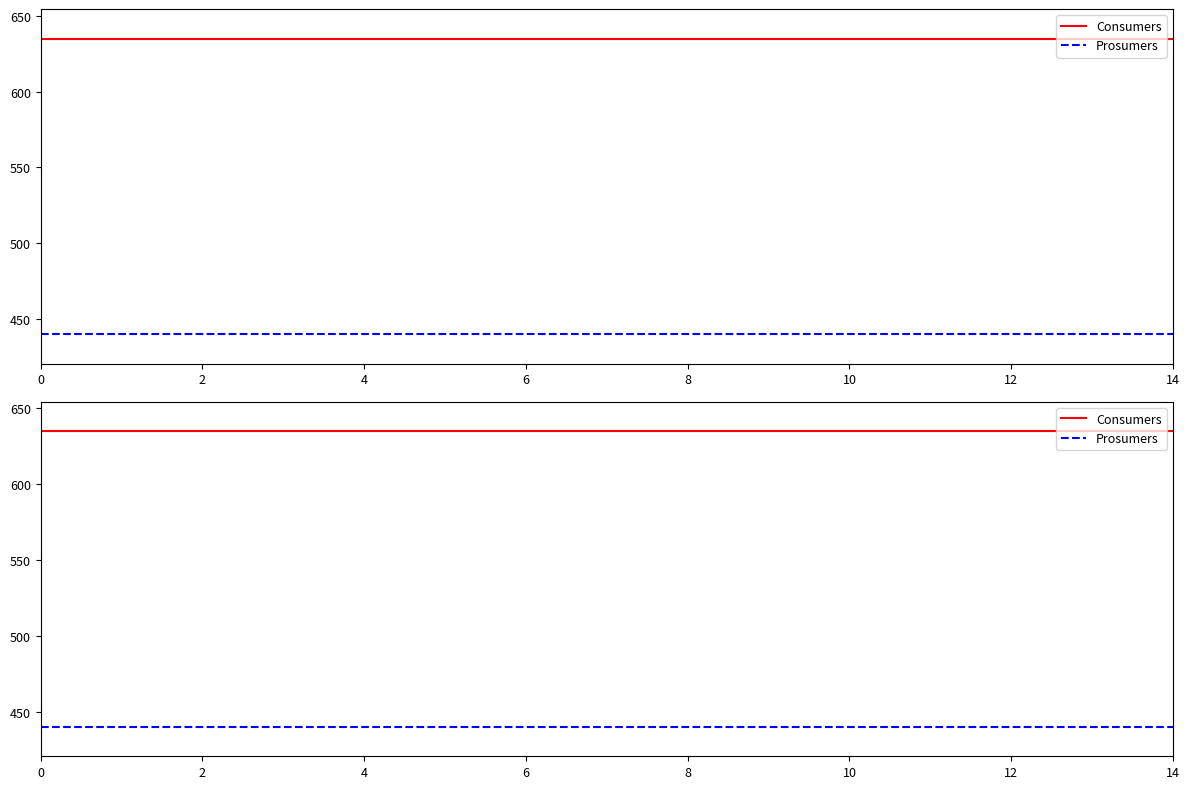

What value does the Consumers series have at 10?

635